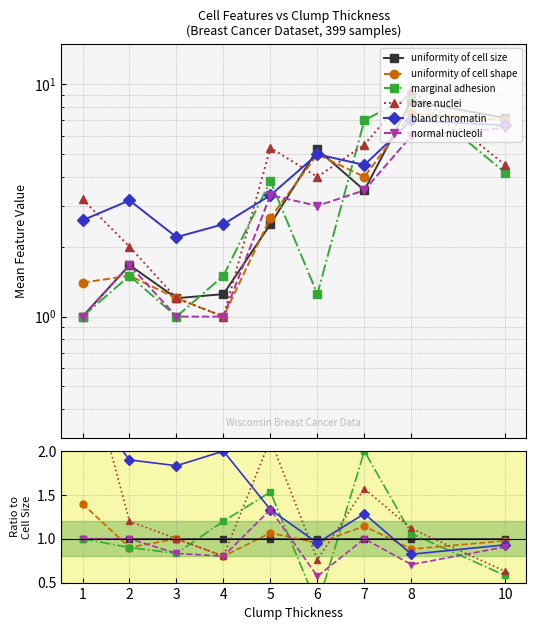

How many lines are shown in the chart?

6